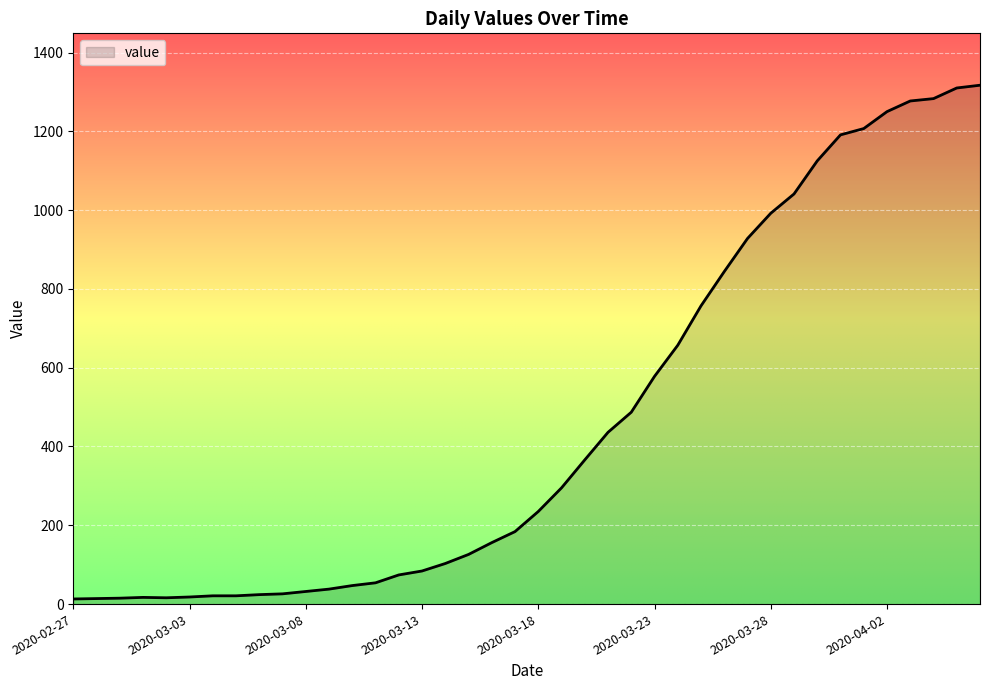

What is the difference between the maximum and minimum values?

1304